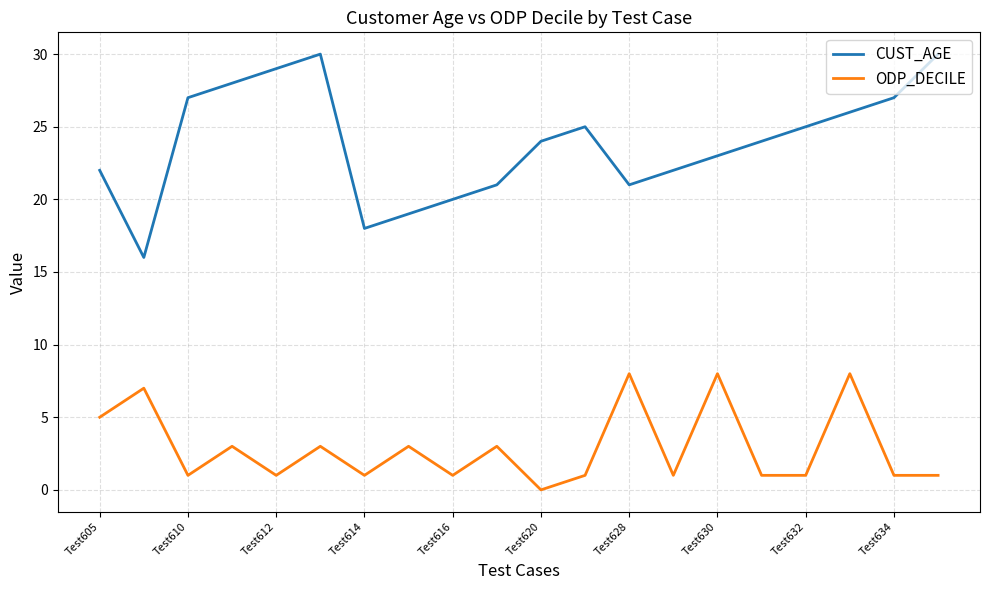

Which series has the largest range (max minus min)?

CUST_AGE